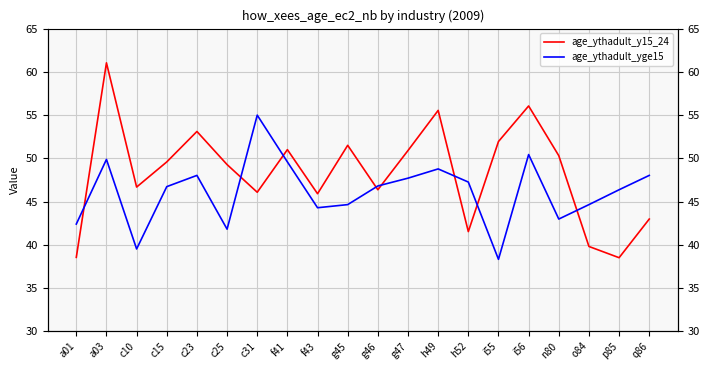

What is the difference between the highest and lowest values at a01?

3.9